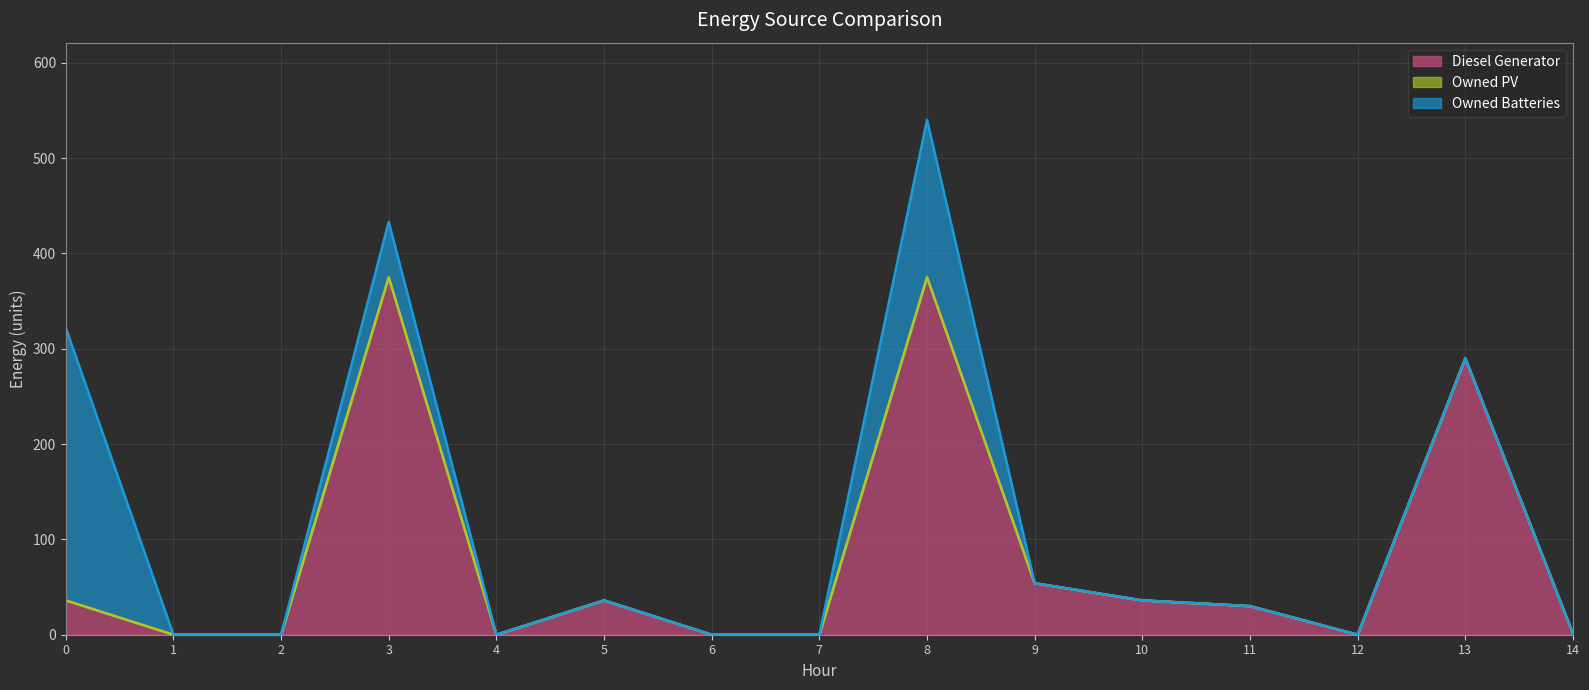

What is the value of the Diesel Generator point at the 1st from the left?

36